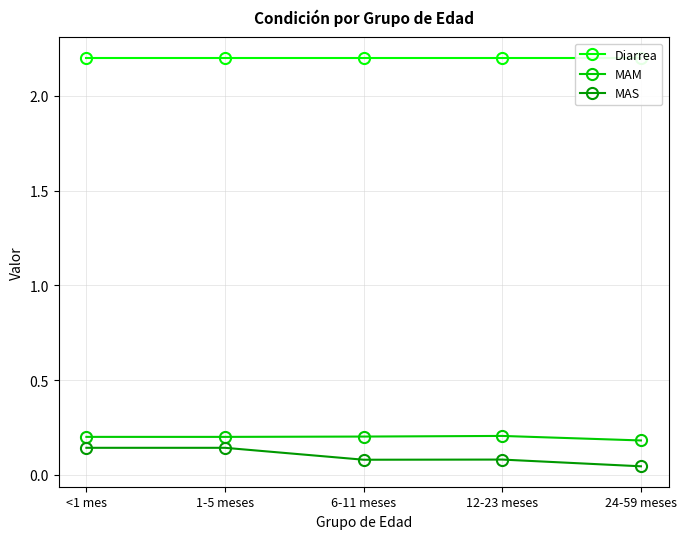

Which series has the largest range (max minus min)?

MAS